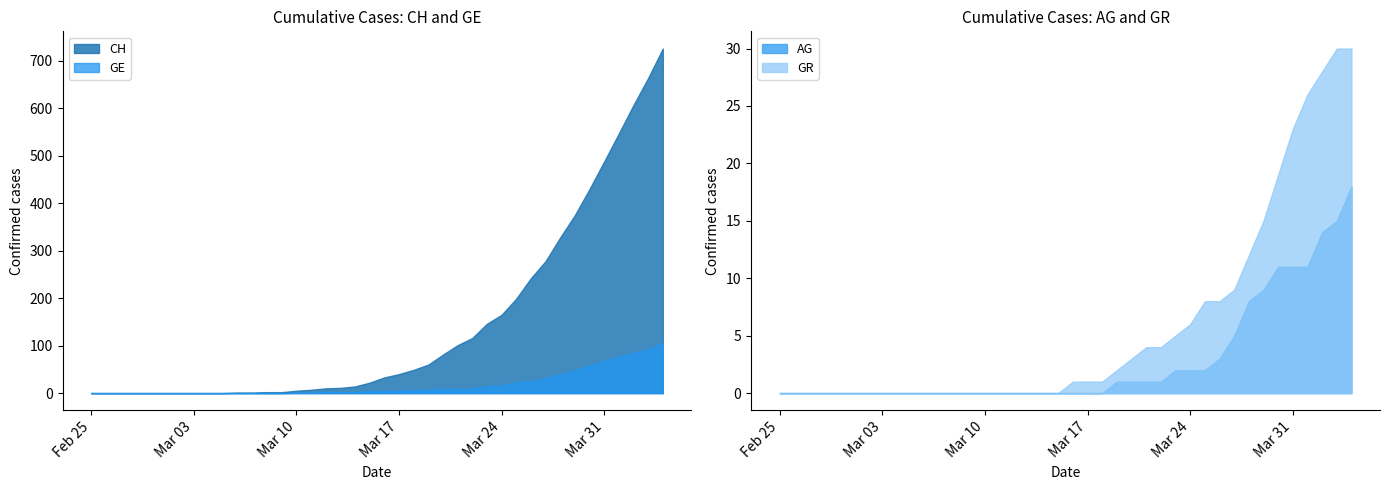

Is it true that AG equals 12 at 2020-03-09?

False